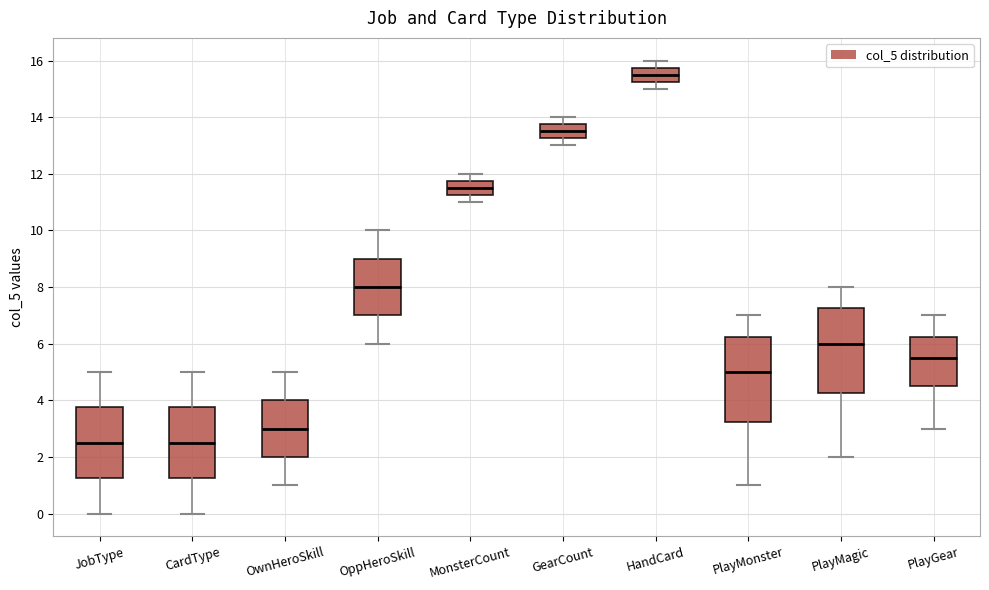

Which box's median line is the highest?

HandCard